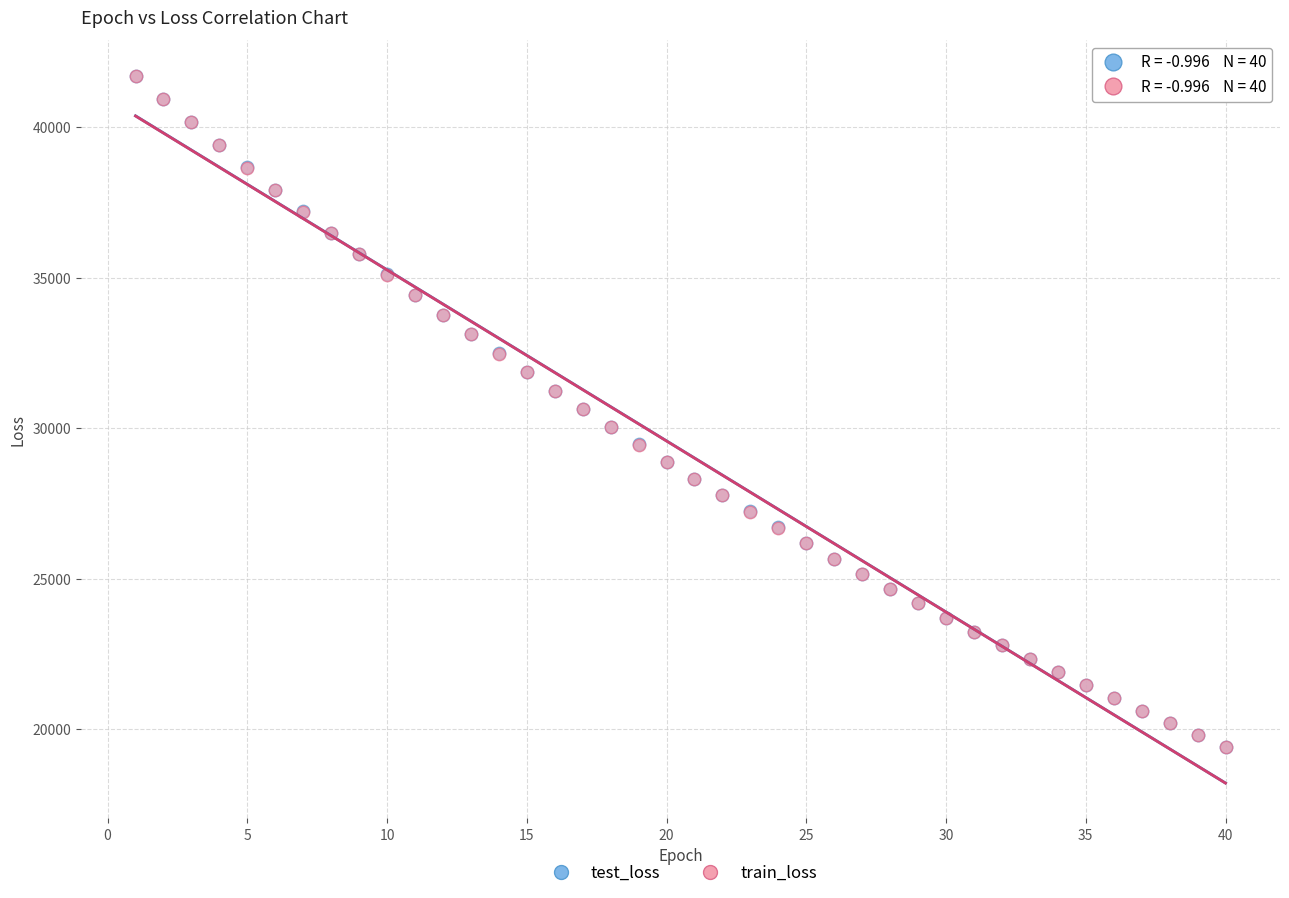

Which series has the widest spread of Y values?

test_loss